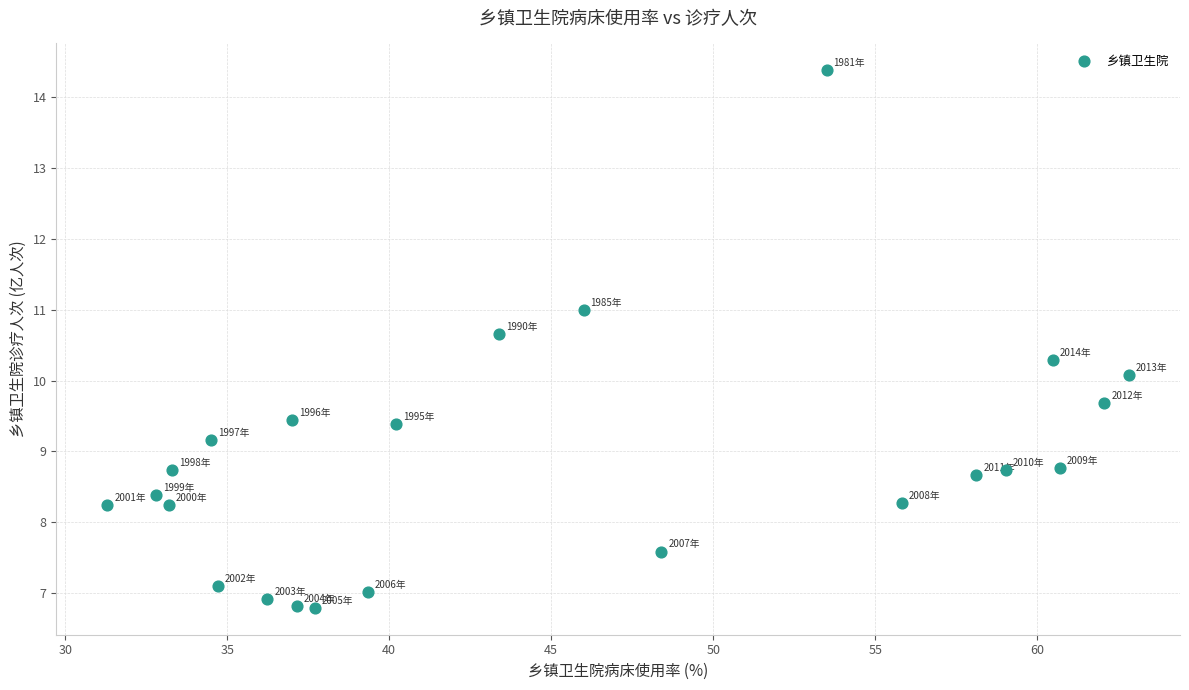

What is the range of X values (max minus min)?

31.5